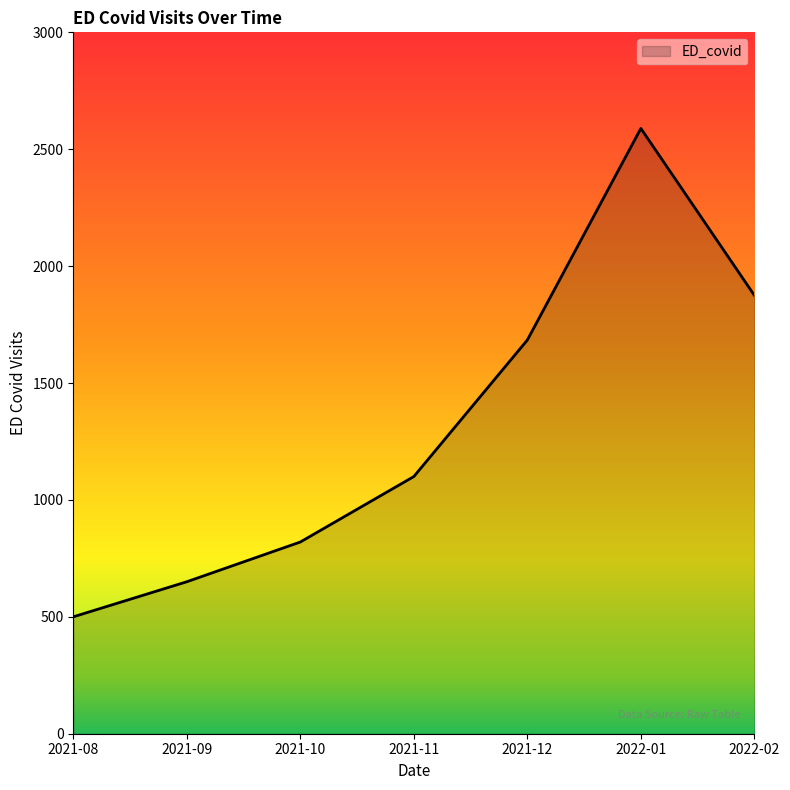

What is the smallest value displayed?

500